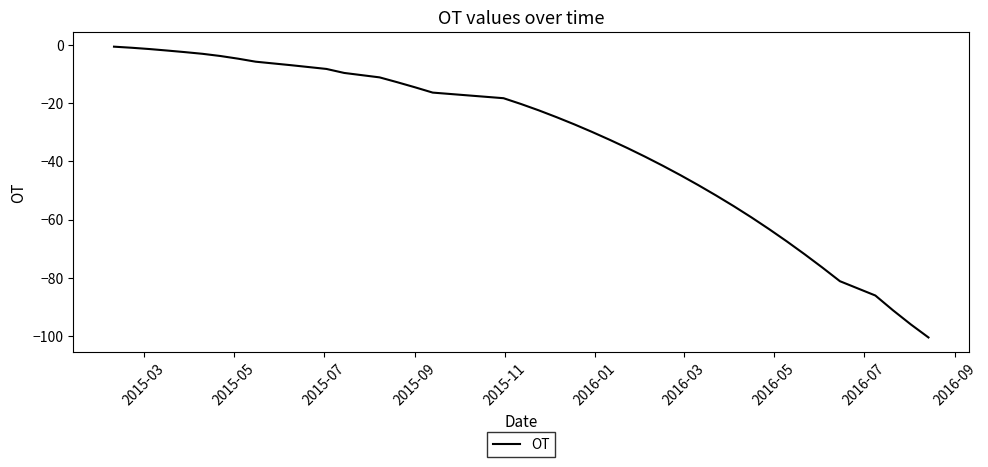

What is the difference between the maximum and minimum values?

99.8